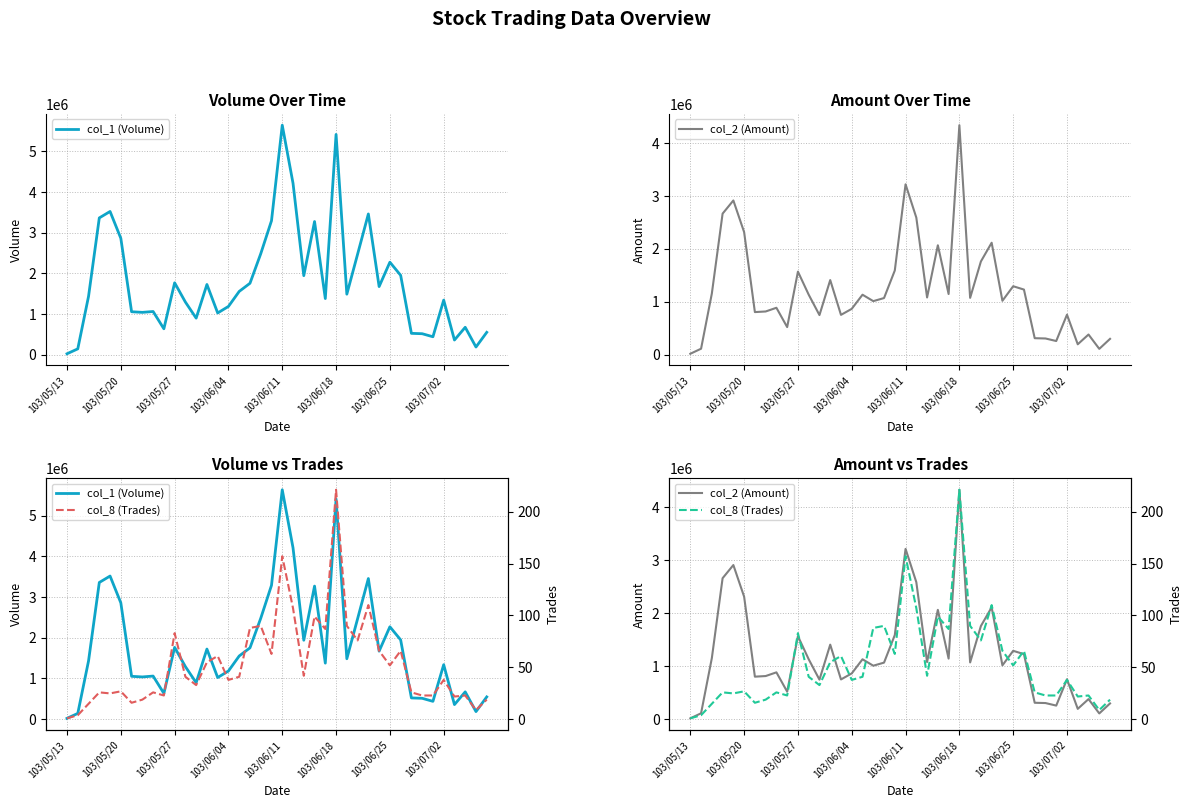

What is the sum of the col_8 (Trades) values at 18 and 35?

128